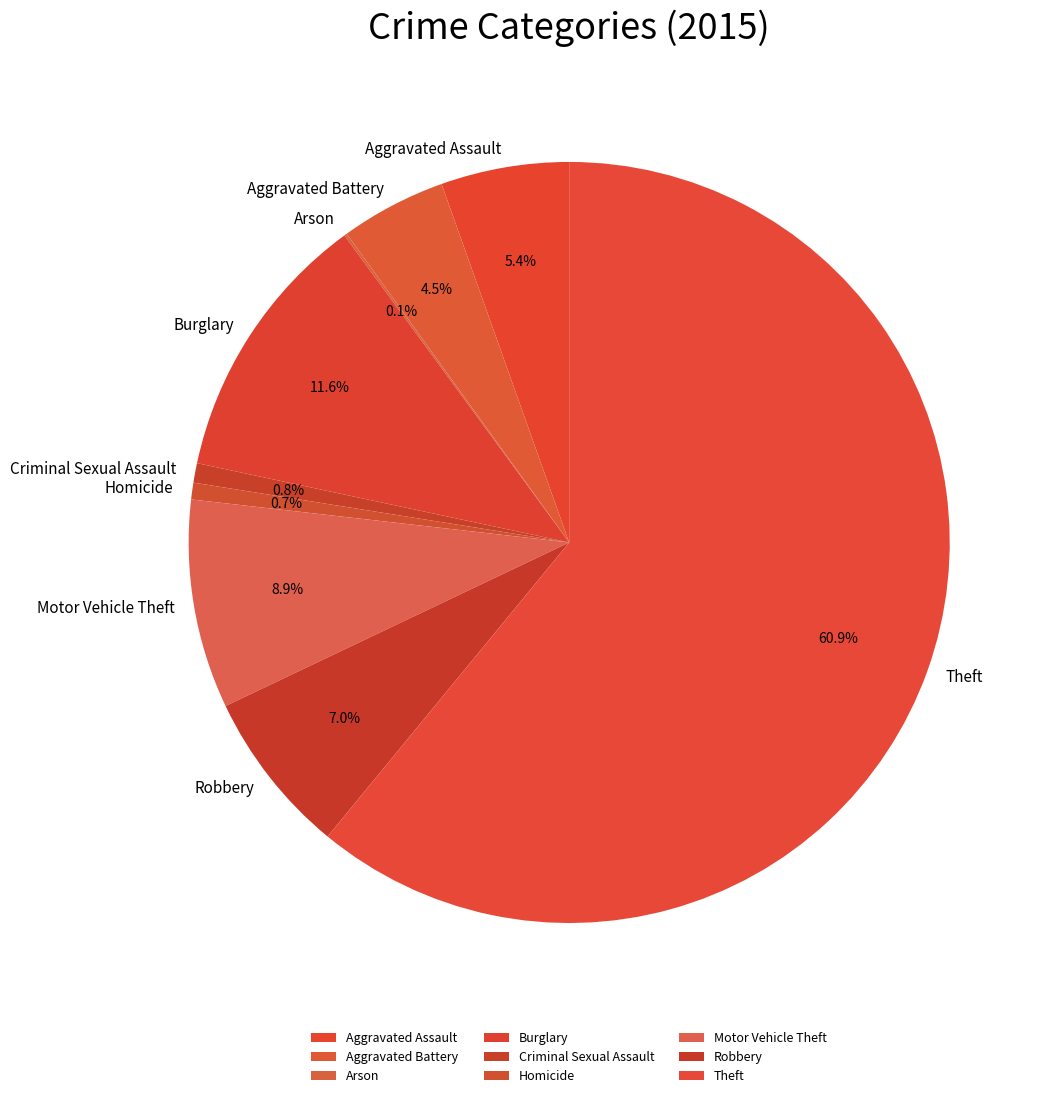

To the nearest percent, what is the difference between the largest and smallest slice percentages?

61%